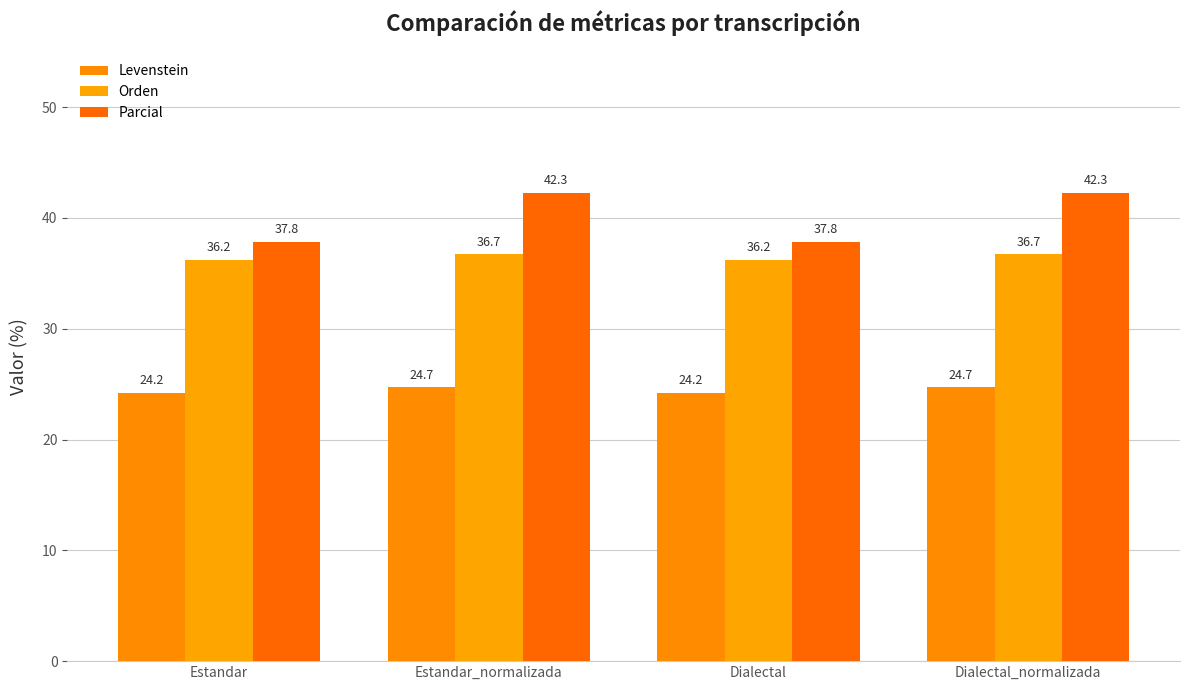

What are all the series names shown in the legend?

Levenstein, Orden, Parcial